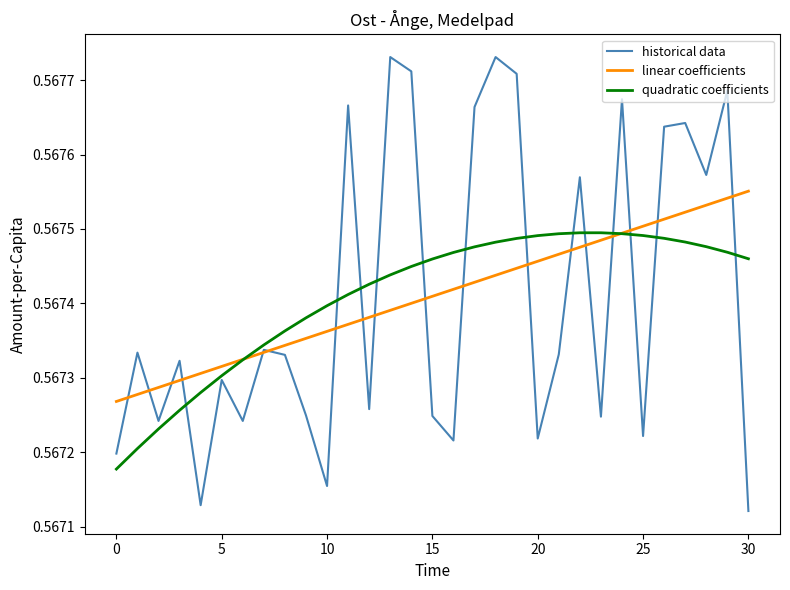

List the series in order of their peak value, highest first.

historical data, linear coefficients, quadratic coefficients